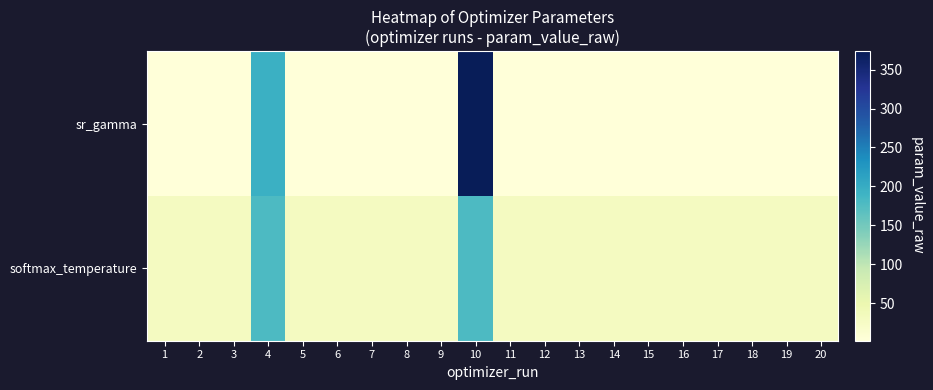

Which series has the largest total across all categories?

softmax_temperature